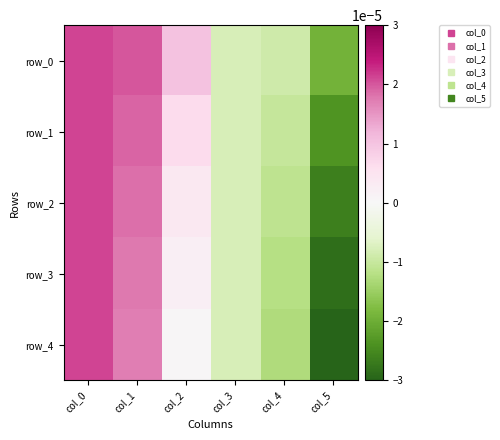

True or false: row_3 has a value of -0.0 at col_3.

True